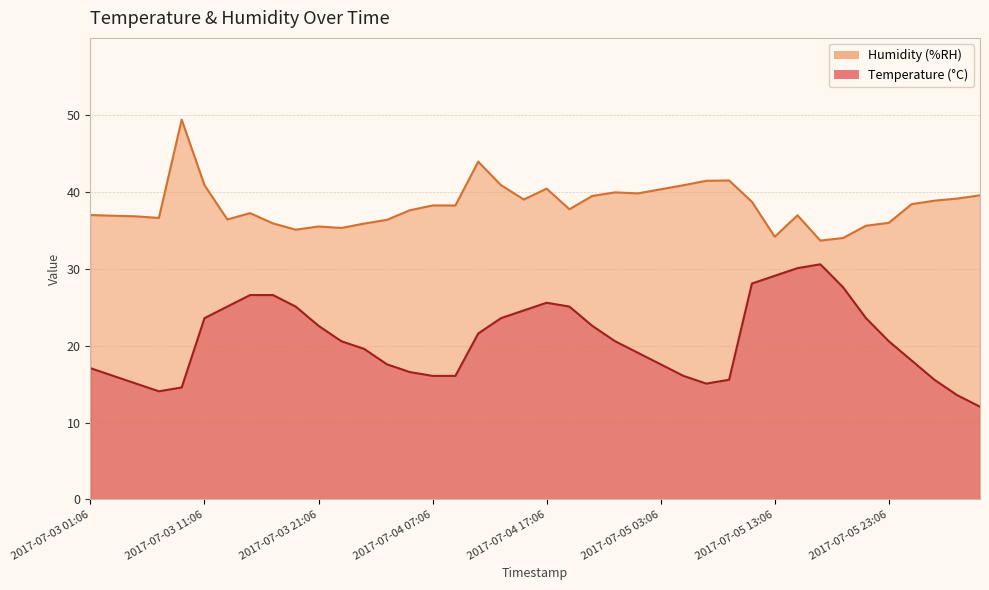

Which category has the highest value across all series?

2017-07-03 09:06